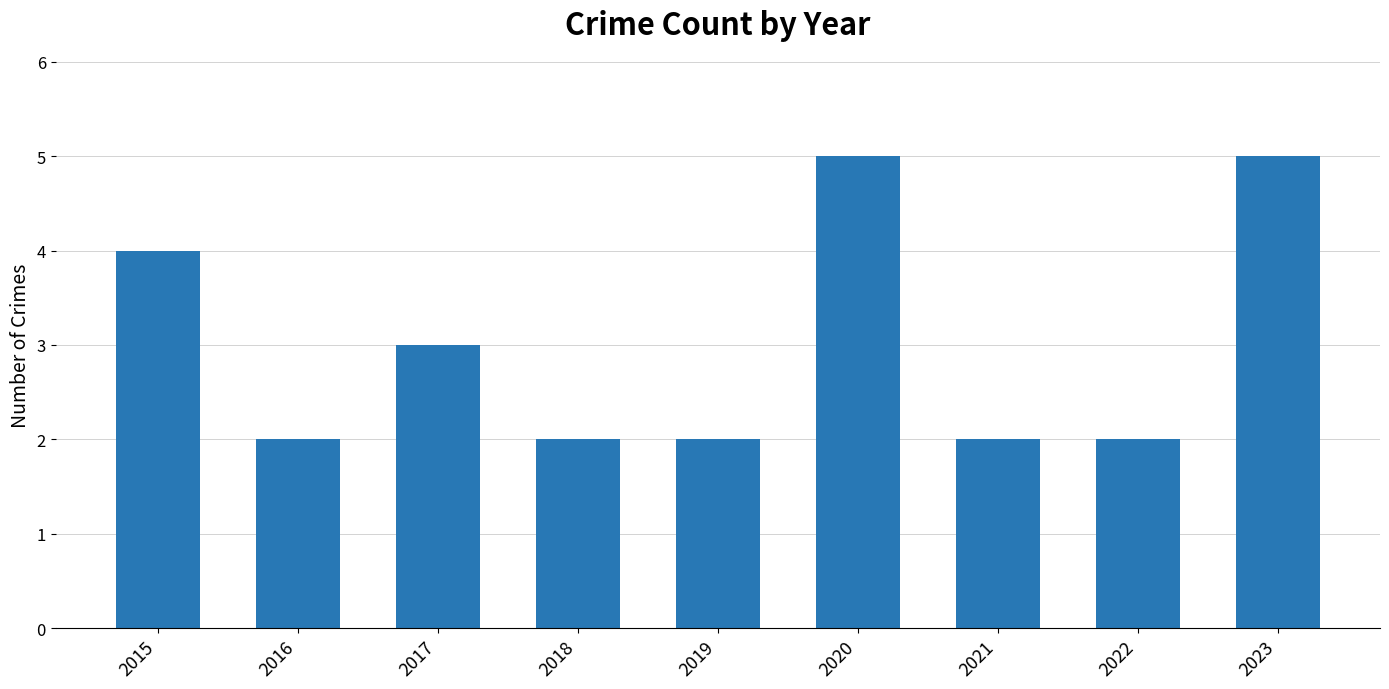

How many categories are shown in the chart?

9